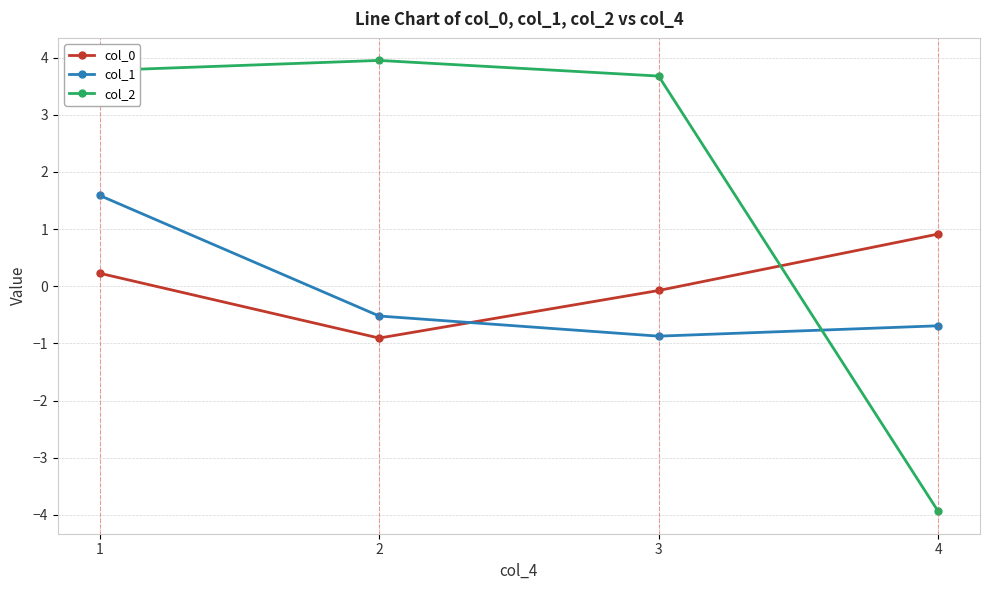

How many lines are shown in the chart?

3